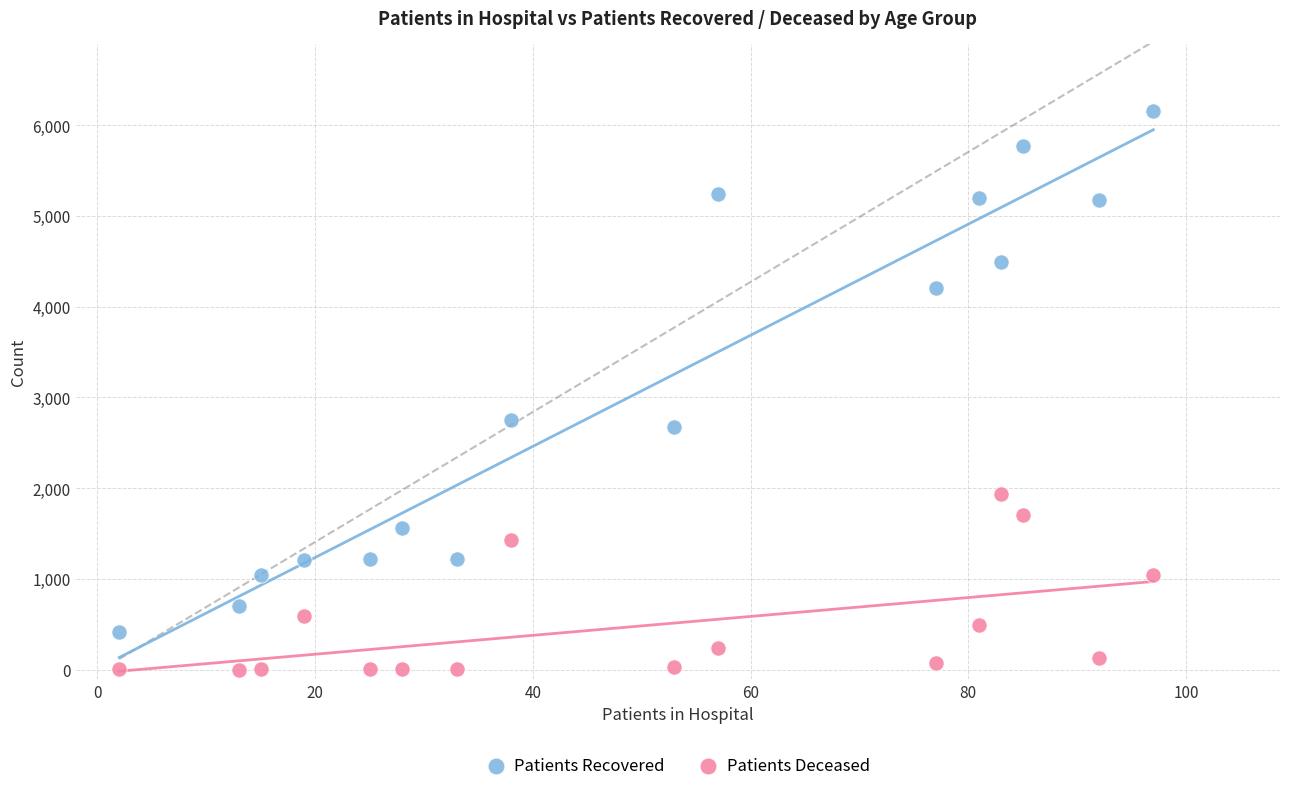

Which series reaches the minimum Y coordinate?

Patients Deceased